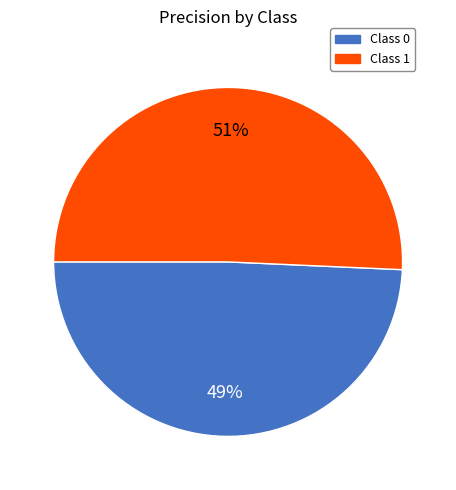

Does any single category account for the majority?

Yes